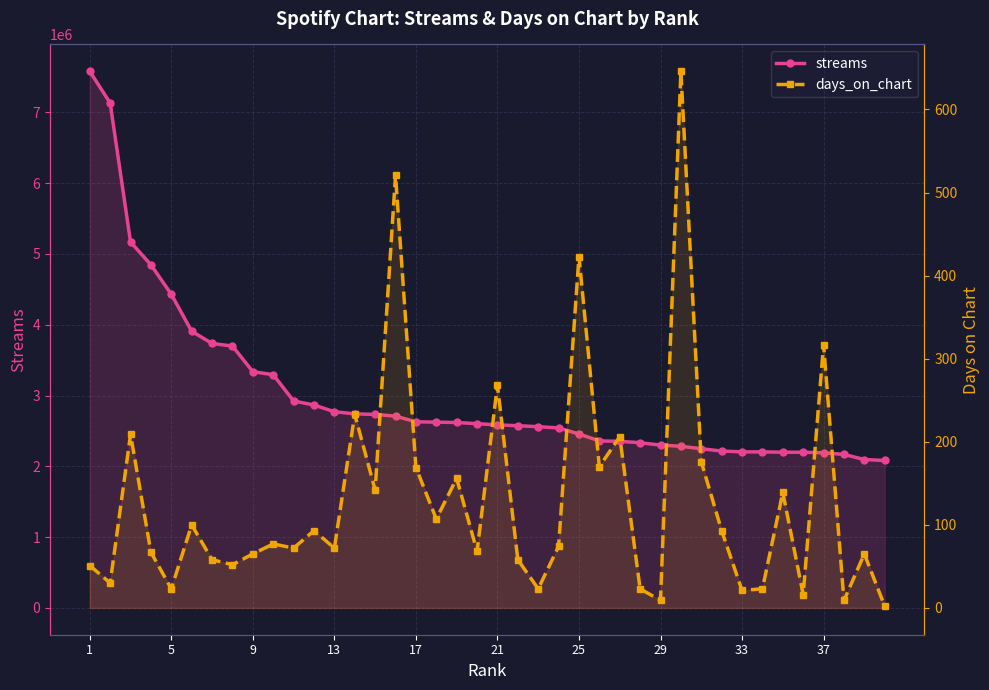

What is the sum of all streams values?

120494178